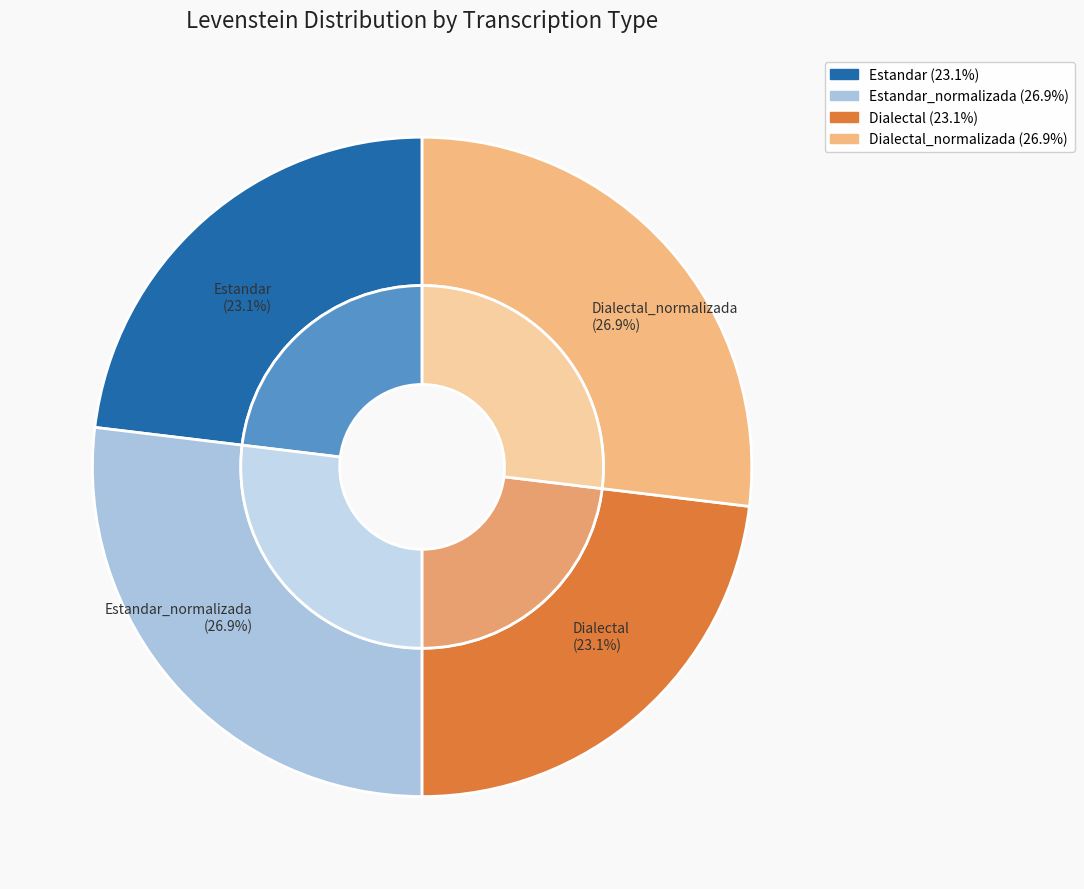

Do Dialectal and Estandar together represent more than half of the pie?

No